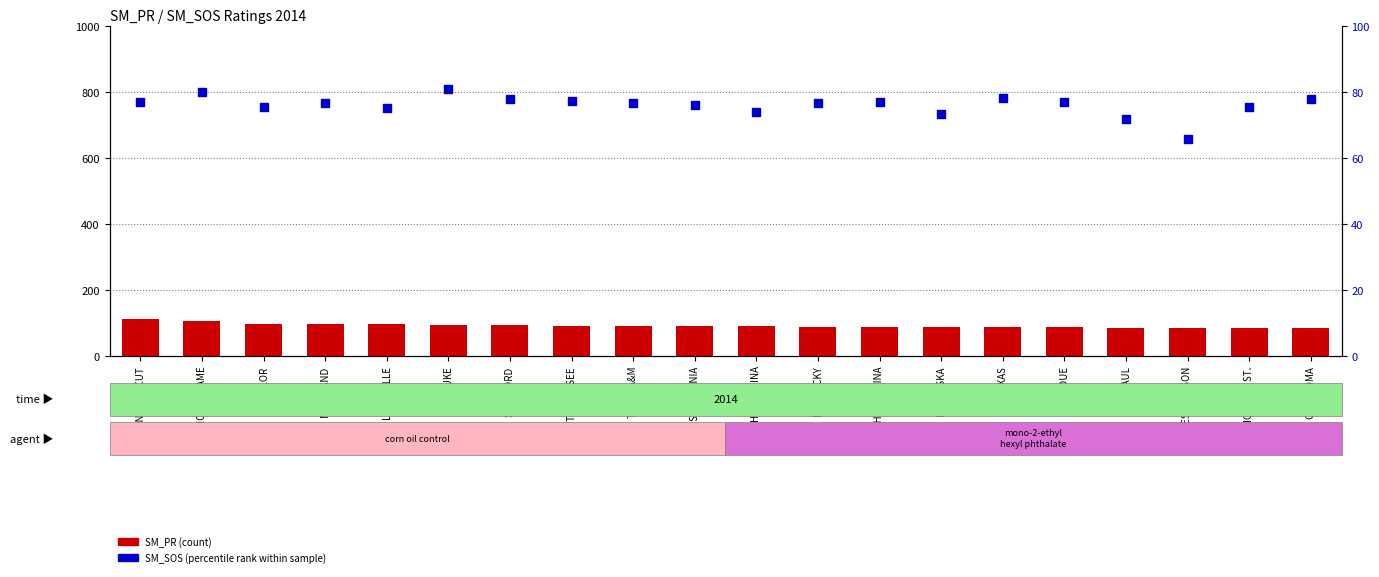

Which series contains the lowest Y value?

SM_SOS (percentile rank)